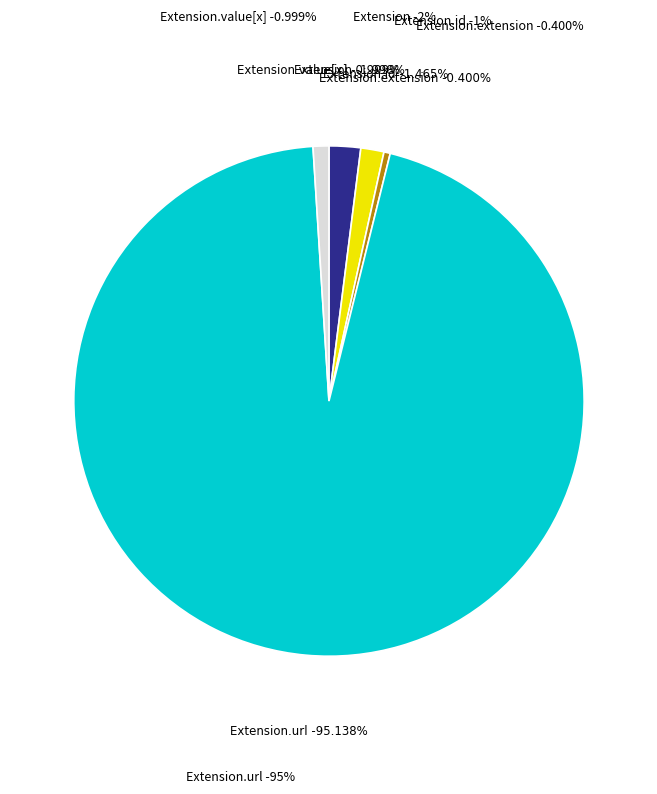

Which slice is the largest?

Extension.url